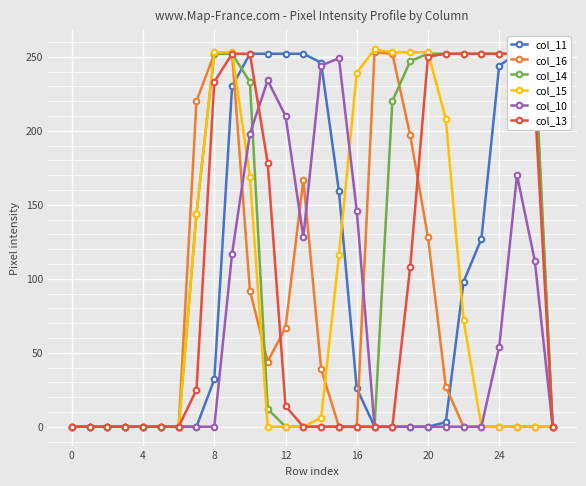

Which category has the highest value across all series?

17